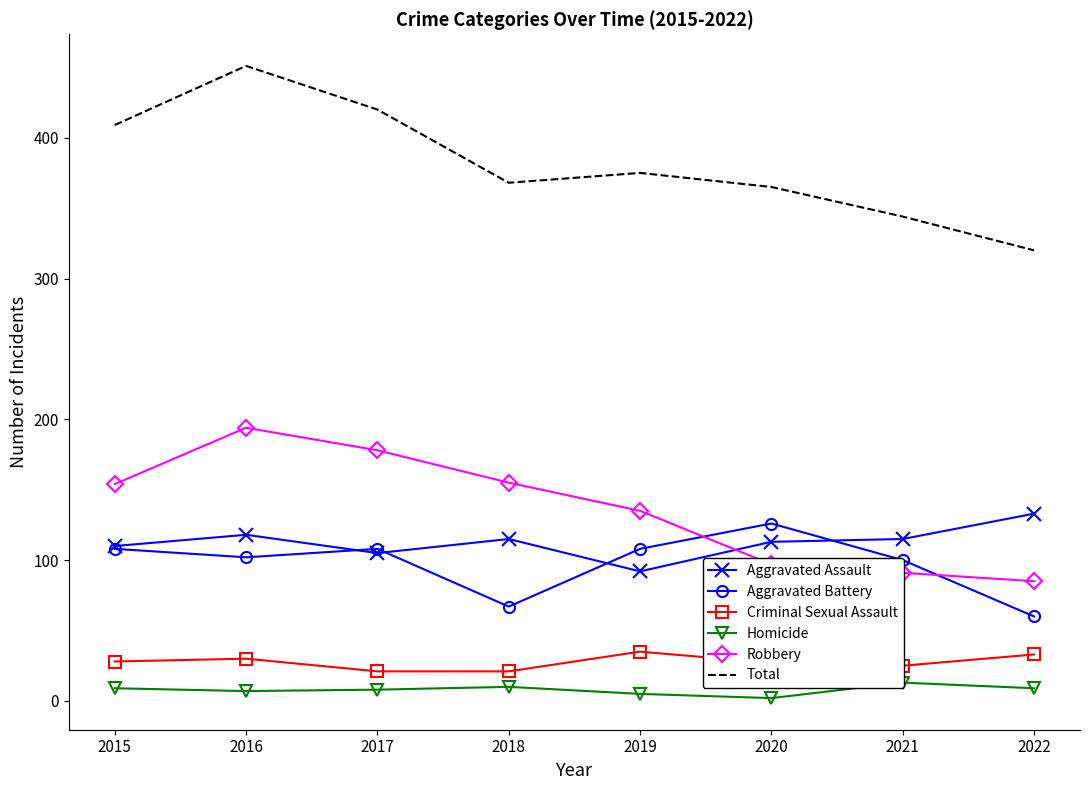

At 2019, list the series in order from largest to smallest.

Total, Robbery, Aggravated Battery, Aggravated Assault, Criminal Sexual Assault, Homicide